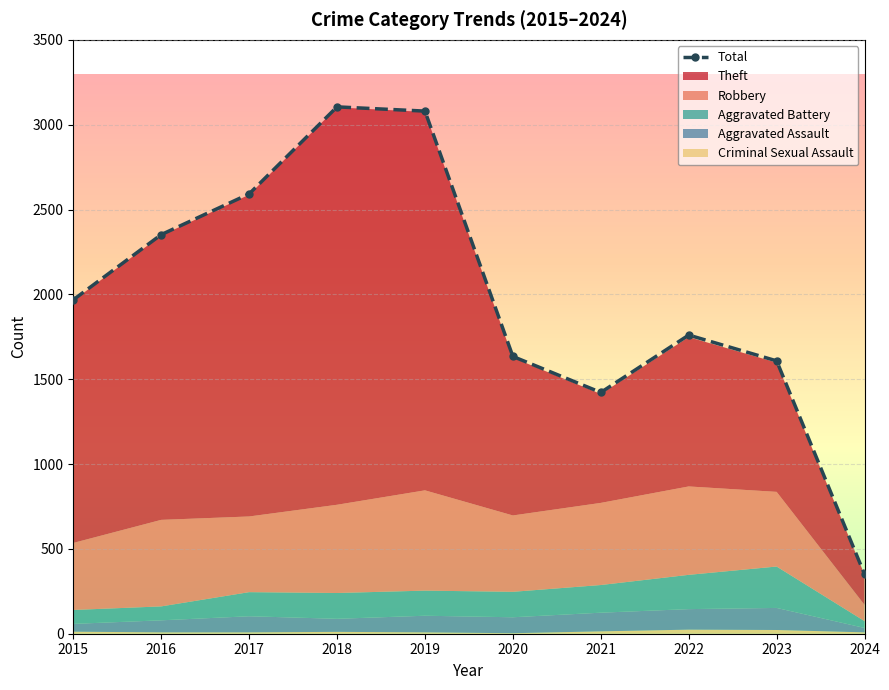

How many values exceed 1968?

4